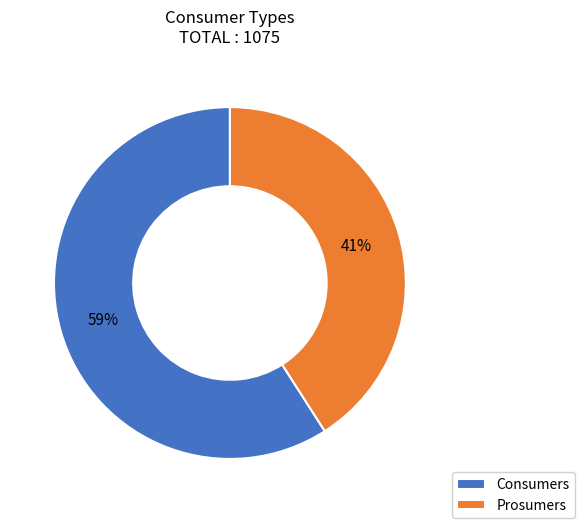

Which has a higher value, Consumers or Prosumers?

Consumers